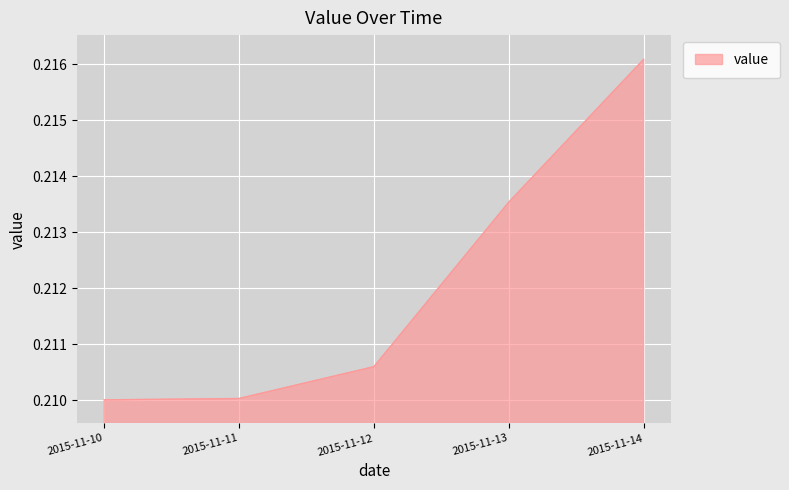

Which label corresponds to the largest value in the chart?

2015-11-14